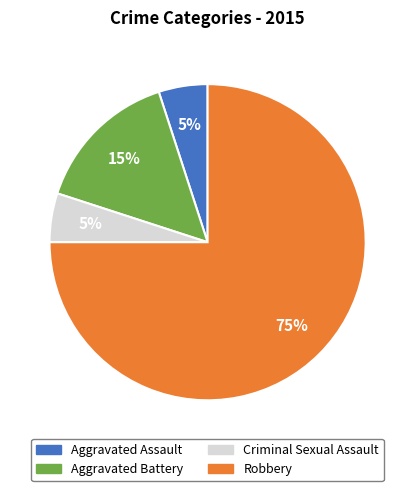

Which slice is the largest?

Robbery